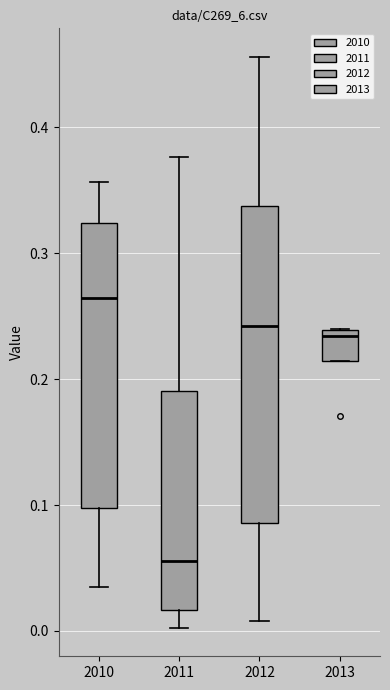

Which box is the tallest, from its lower edge to its upper edge?

2012